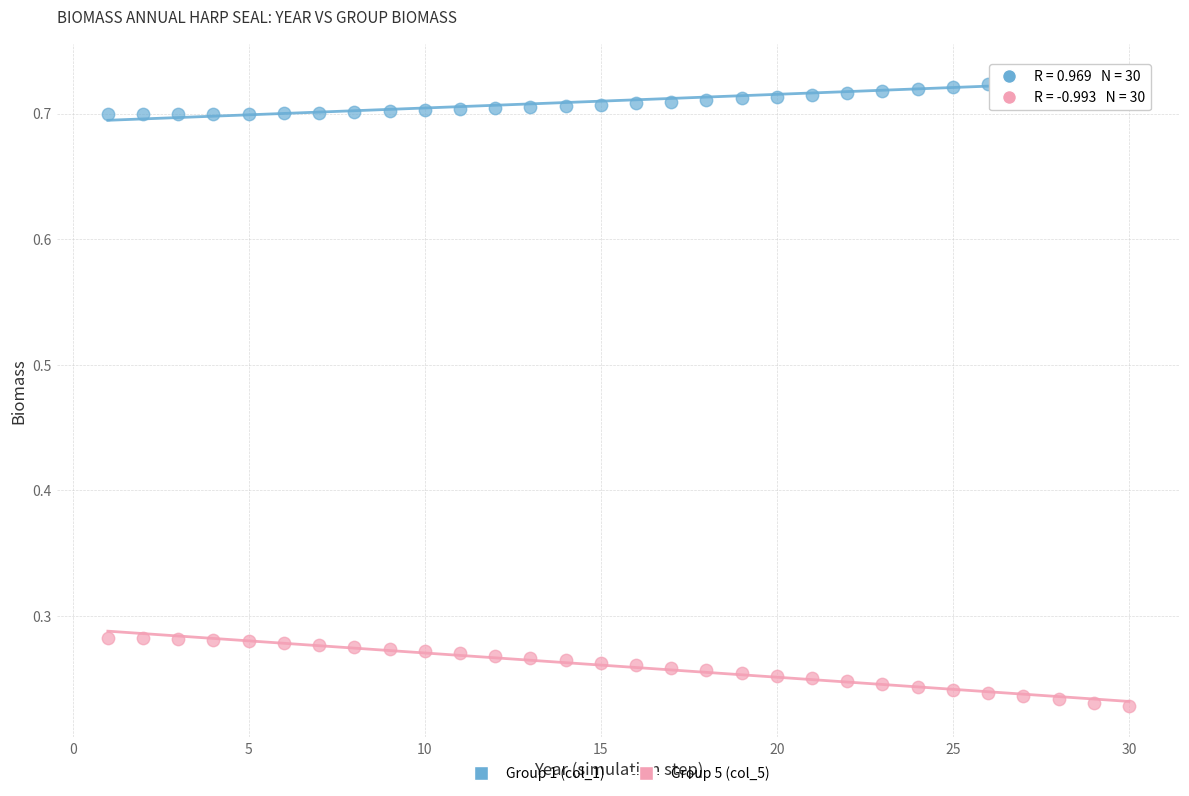

What are all the series names shown in the legend?

Group 1 (col_1), Group 5 (col_5)